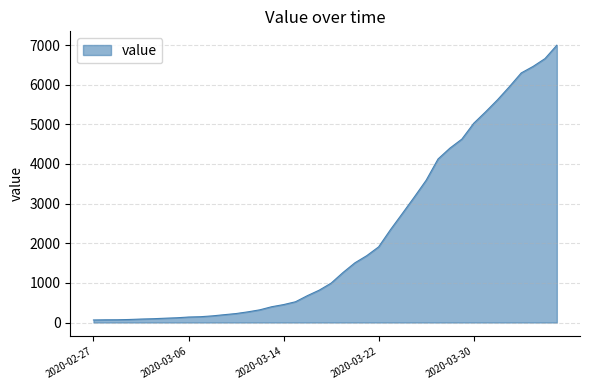

What is the difference between the maximum and minimum values?

6931